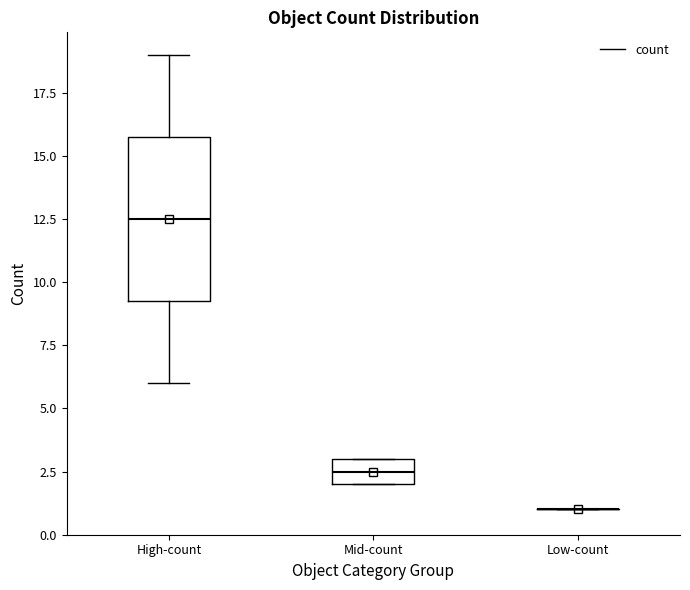

Which box is the tallest, from its lower edge to its upper edge?

High-count